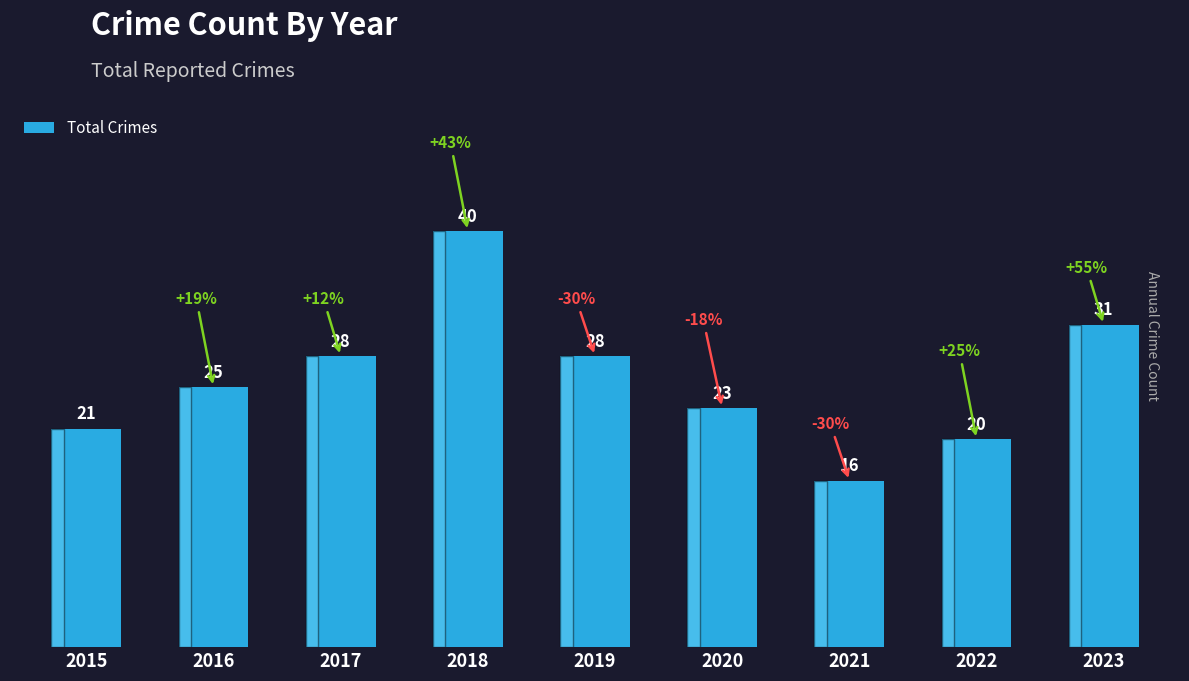

Is it true that the value at 2021 is 16?

True